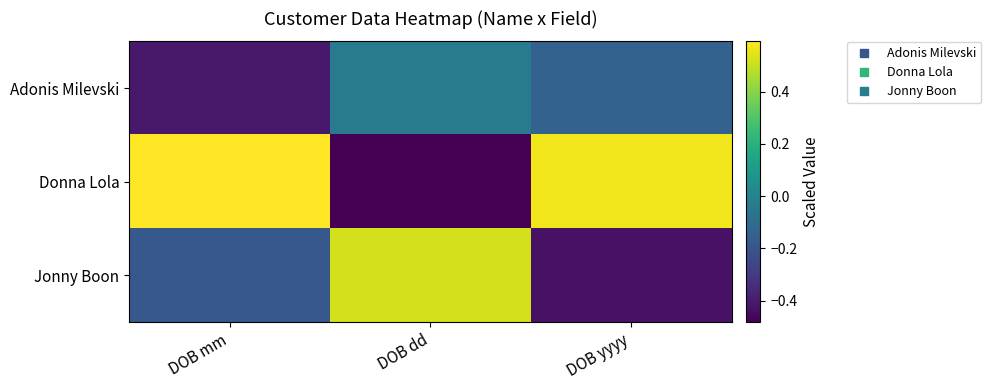

Reading left to right, transcribe all the data shown in this chart.

Adonis Milevski: DOB mm=-0.4	DOB dd=-0.0	DOB yyyy=-0.1
Donna Lola: DOB mm=0.6	DOB dd=-0.5	DOB yyyy=0.6
Jonny Boon: DOB mm=-0.2	DOB dd=0.5	DOB yyyy=-0.4